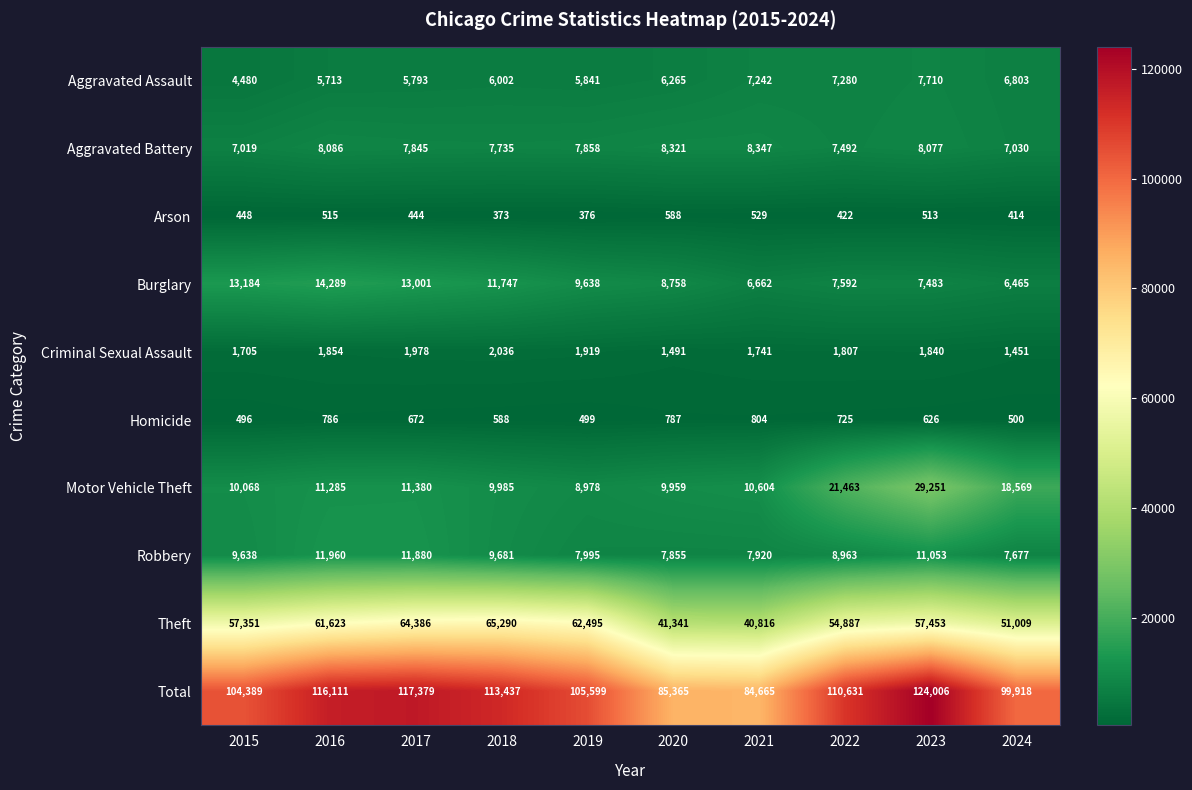

At which category is the sum across all series the highest?

2023